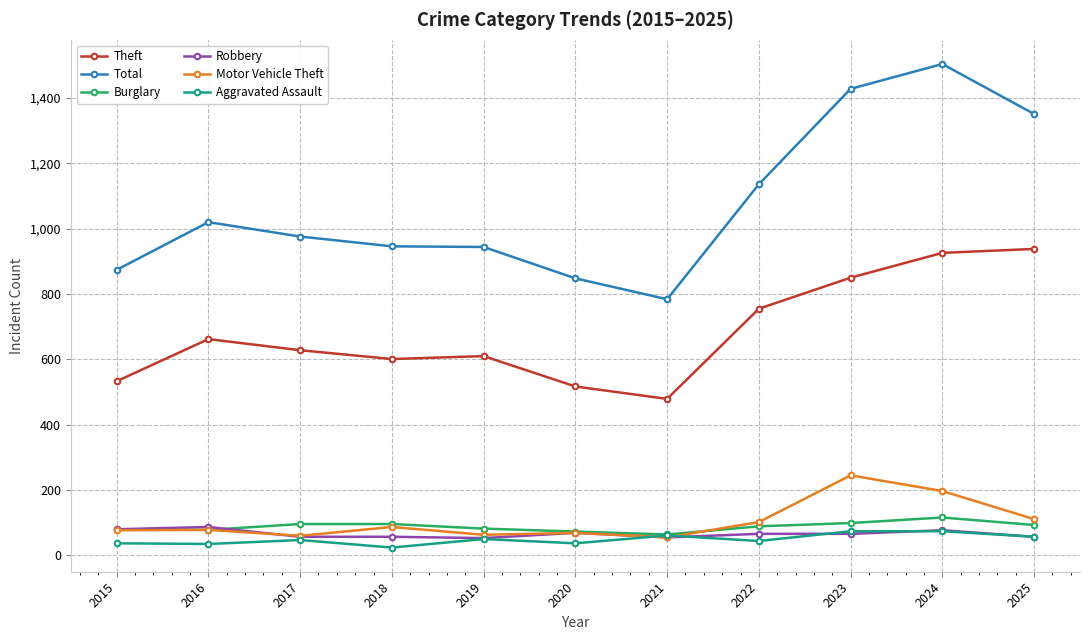

Where does the Theft series first go above 628?

2016